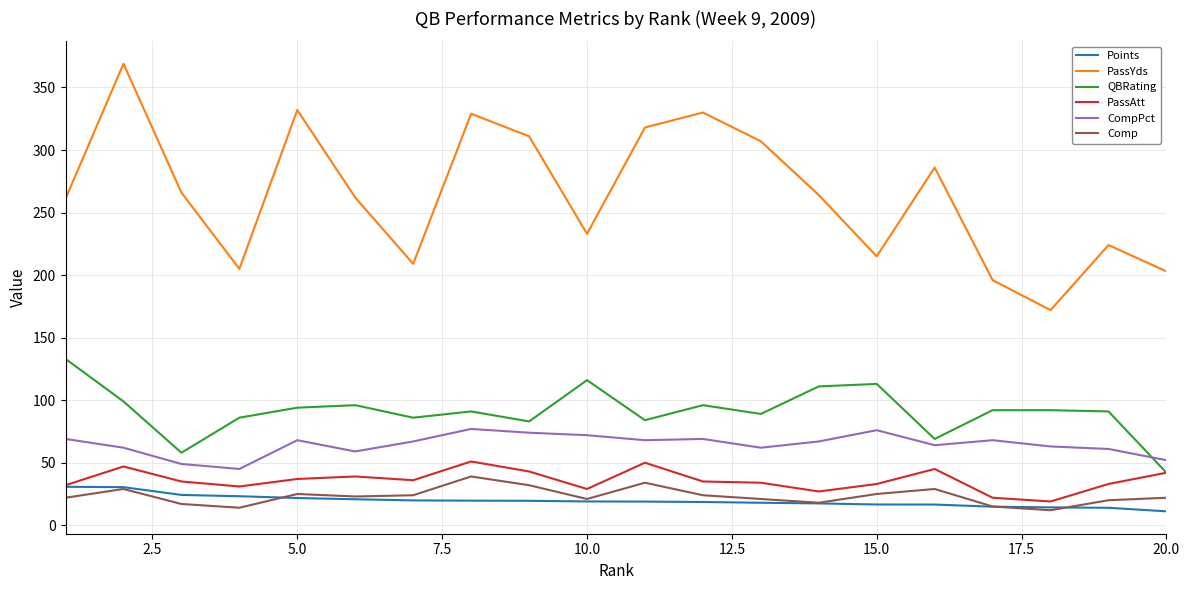

True or false: CompPct and PassAtt cross at least once.

False